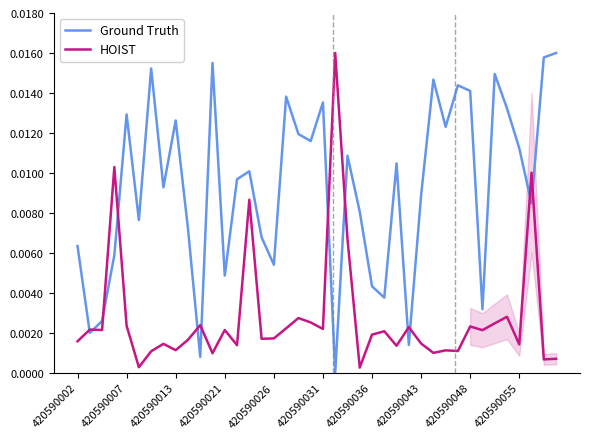

Does the chart have visible grid lines?

No